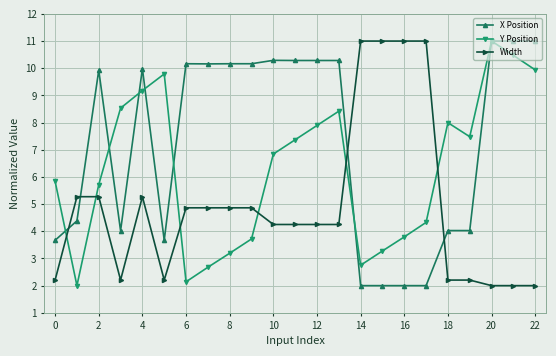

How many distinct data groups are displayed?

3